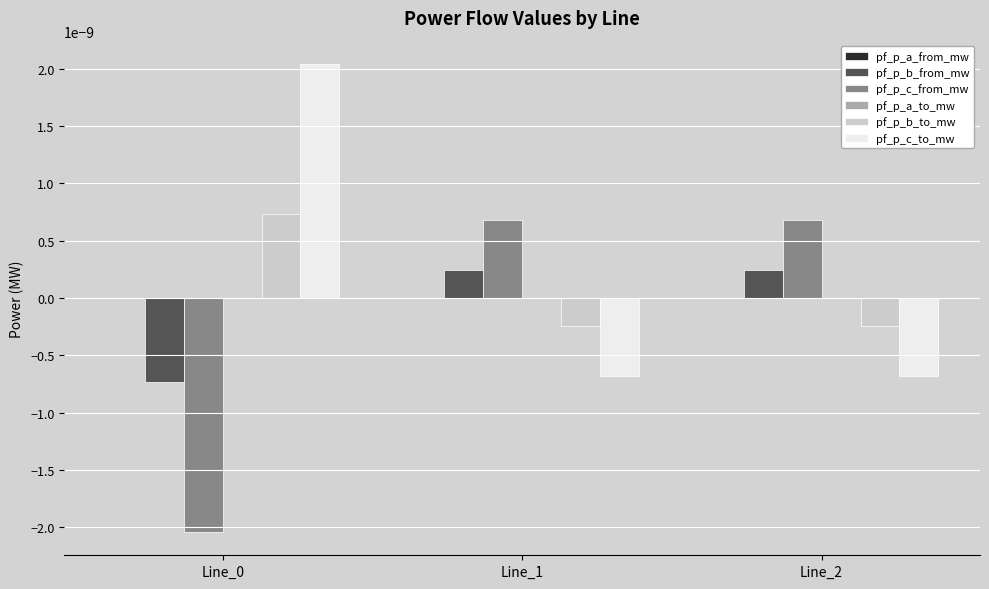

Are the bars horizontal?

No